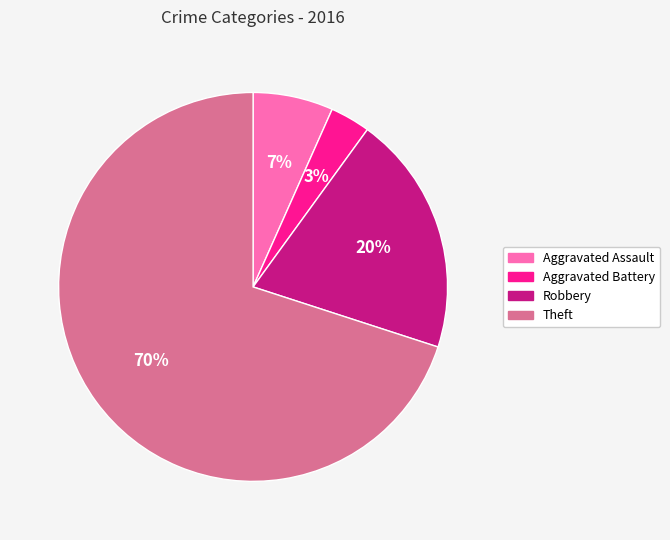

Between Aggravated Assault and Robbery, which is larger?

Robbery